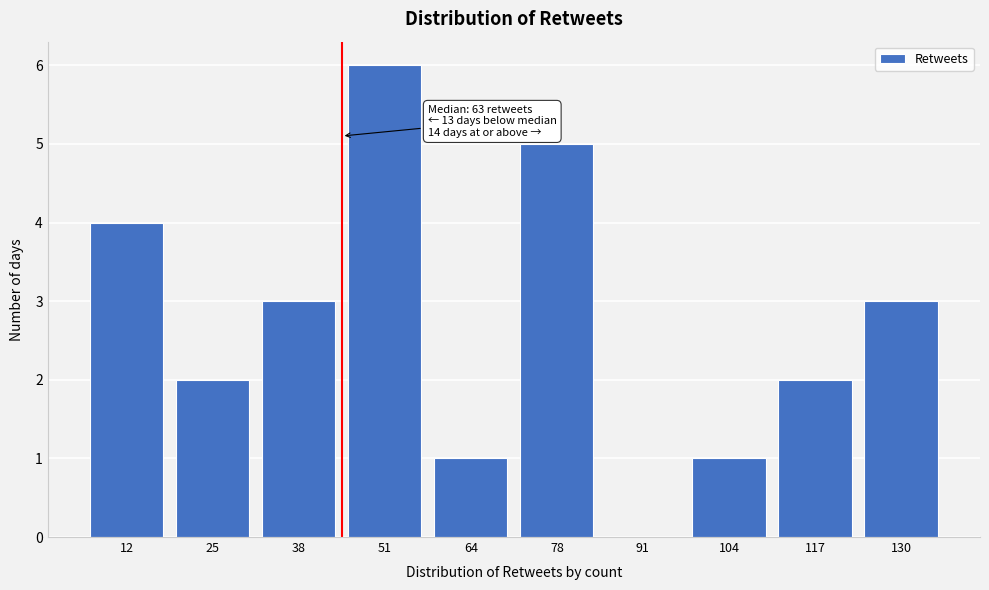

Reading left to right, transcribe all the data shown in this chart.

12=4	25=2	38=3	51=6	64=1	78=5	91=0	104=1	117=2	130=3